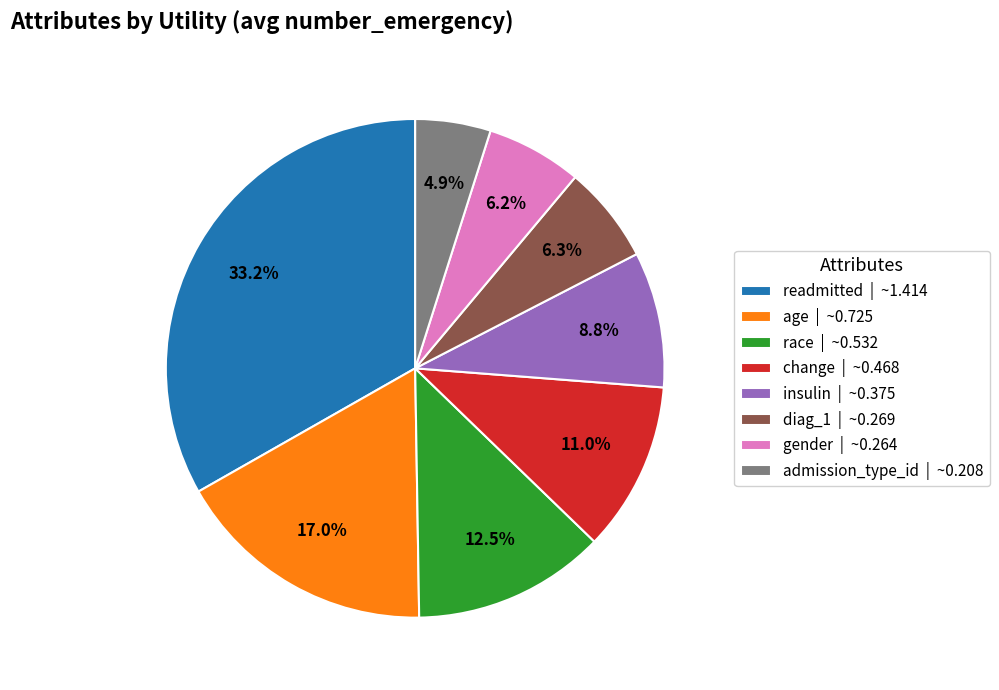

To the nearest percent, what portion does insulin represent?

9%